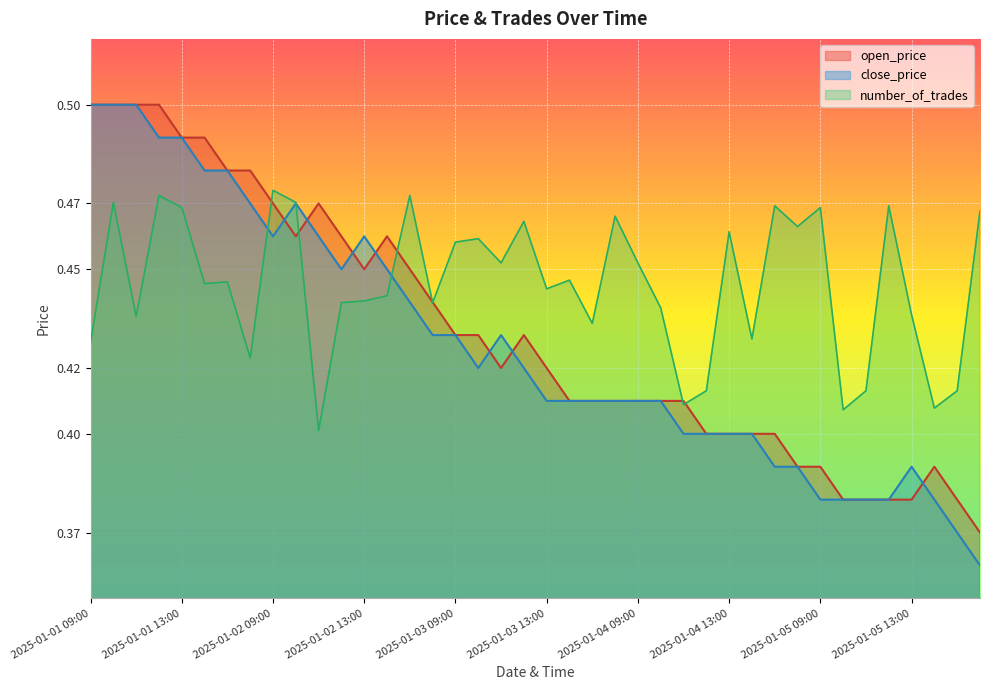

True or false: open_price and close_price intersect in this chart.

True